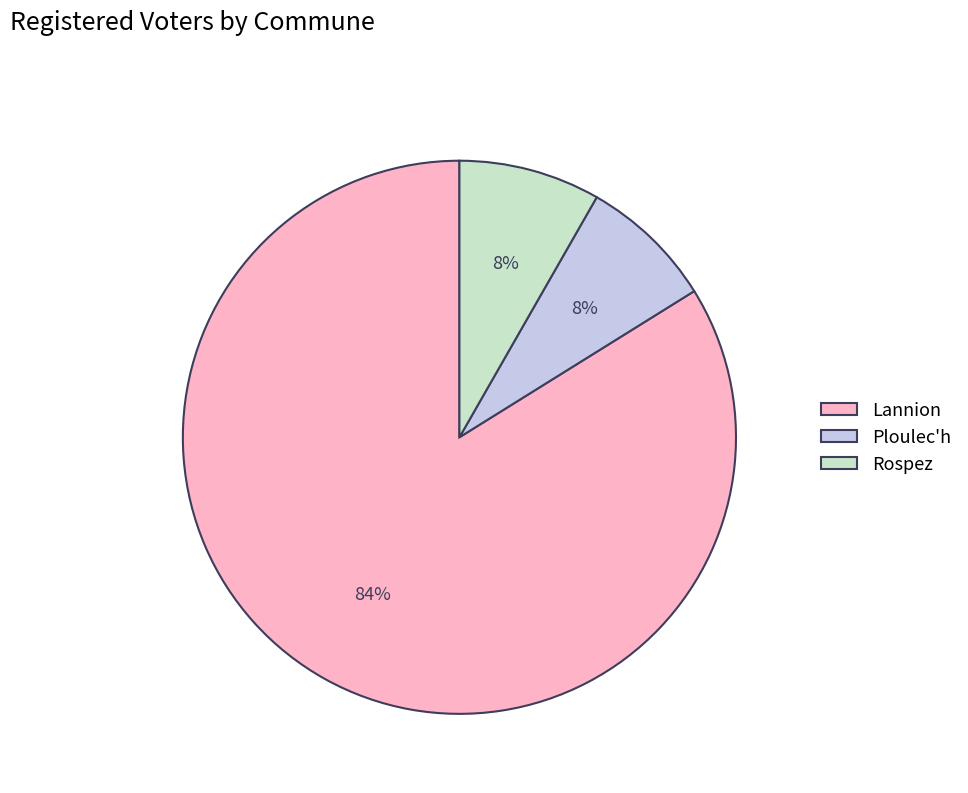

Is it true that Ploulec'h is 8% of the pie?

True